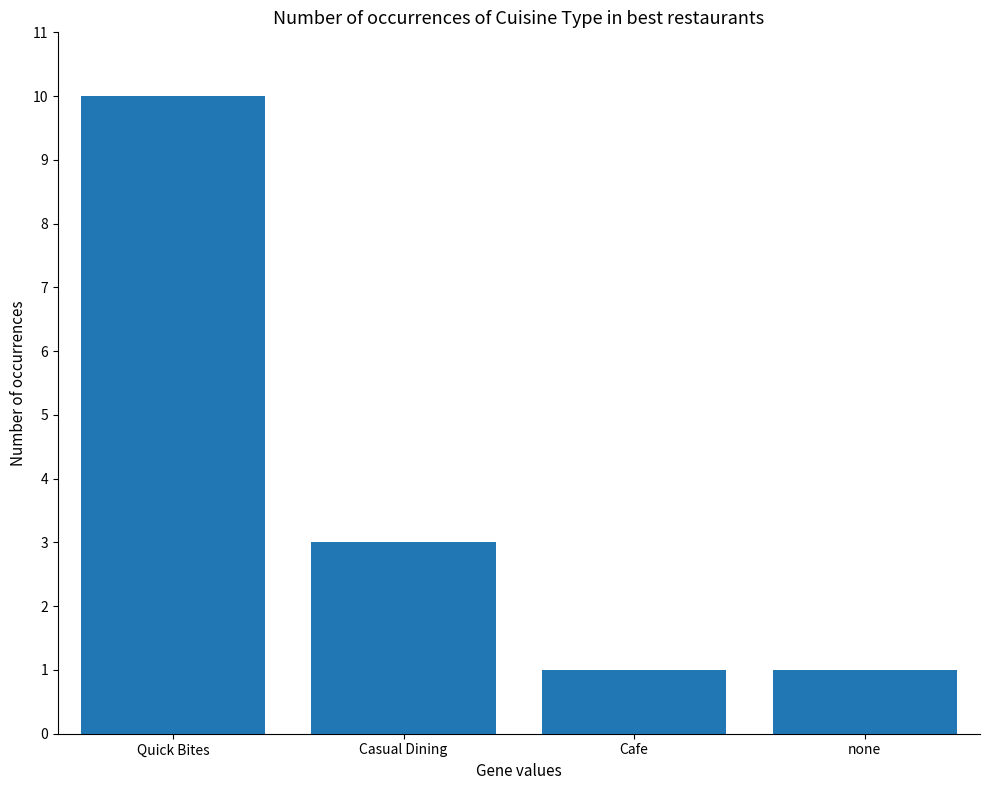

Reading right to left, list all the values displayed in this chart.

none=1	Cafe=1	Casual Dining=3	Quick Bites=10